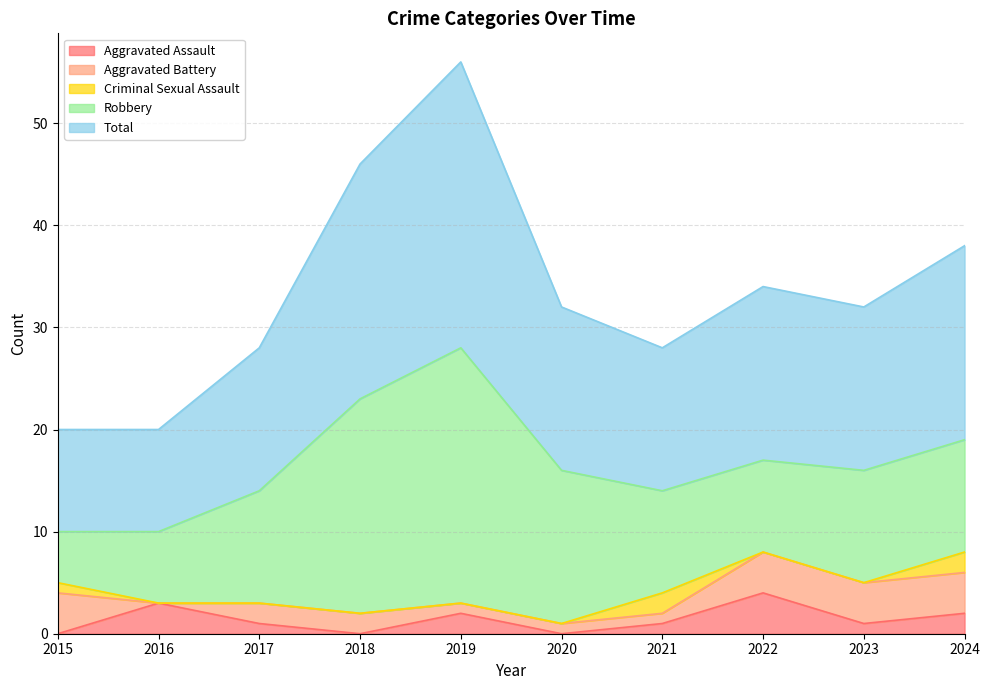

At how many categories does at least one series exceed 21?

2